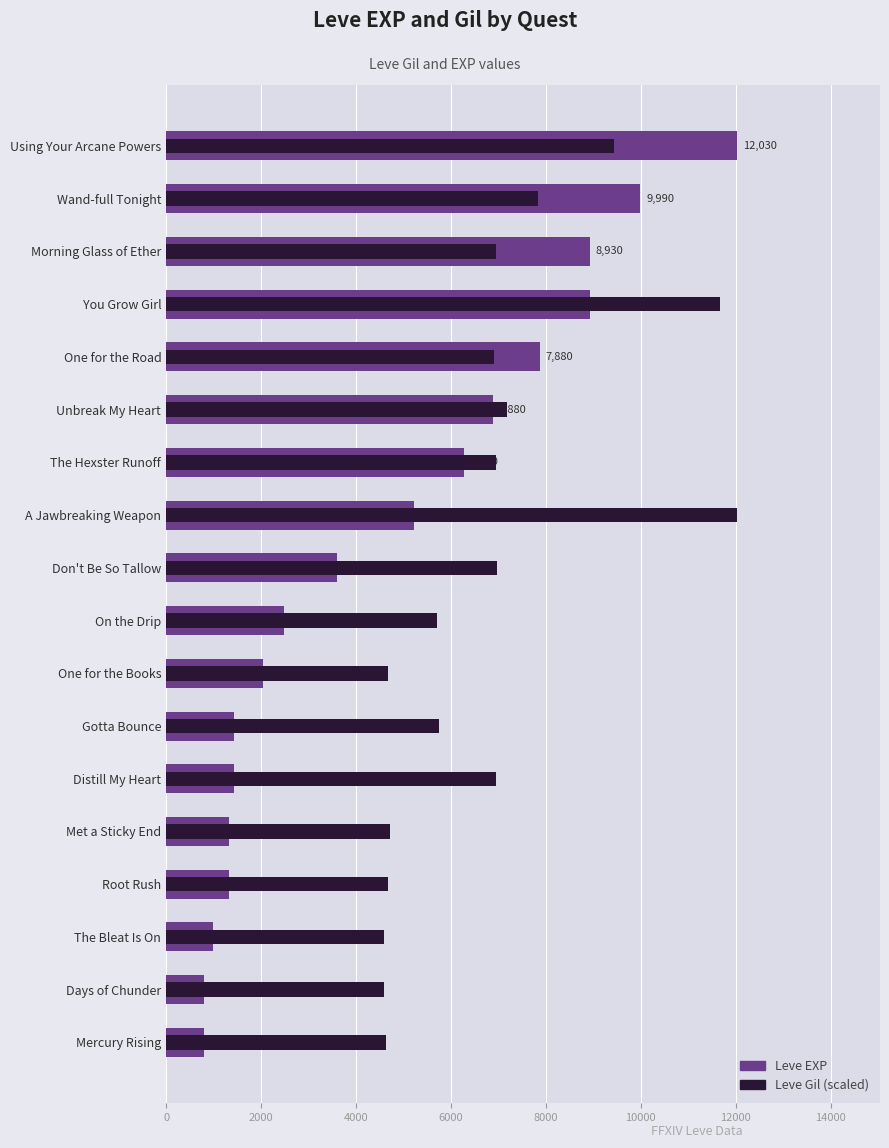

The Leve Gil series shows 9443.3 at Using Your Arcane Powers. True or false?

True